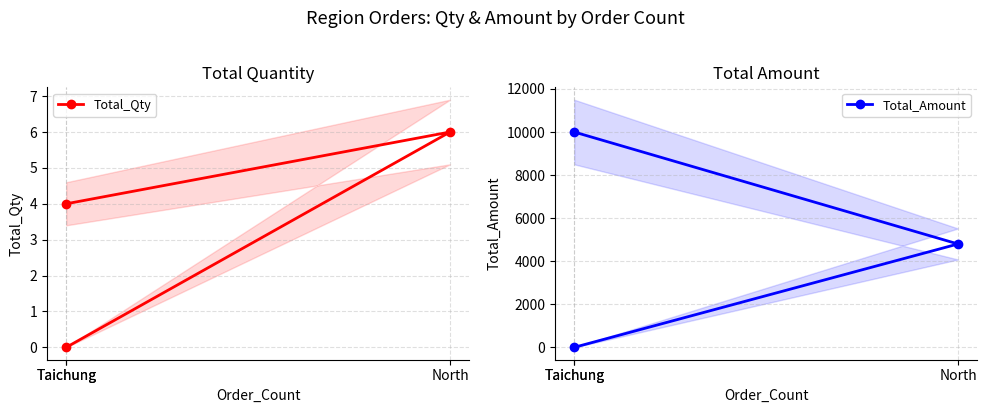

At which label is Total_Qty closest to 3?

Taichung